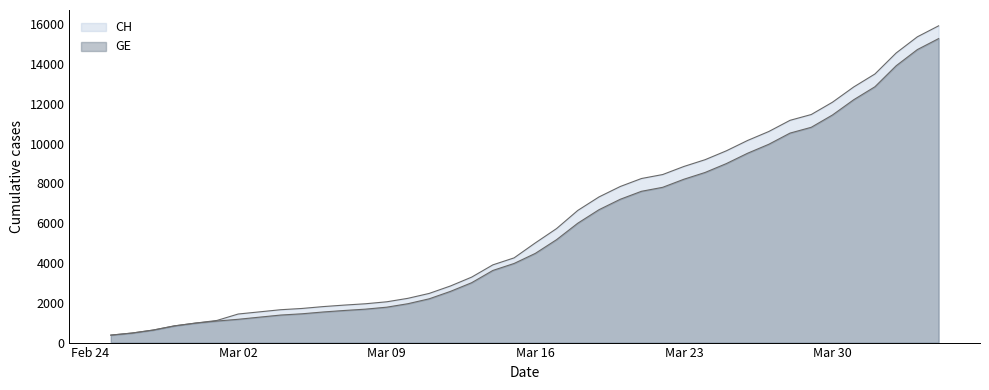

List the series in order of their overall mean, highest first.

CH, GE